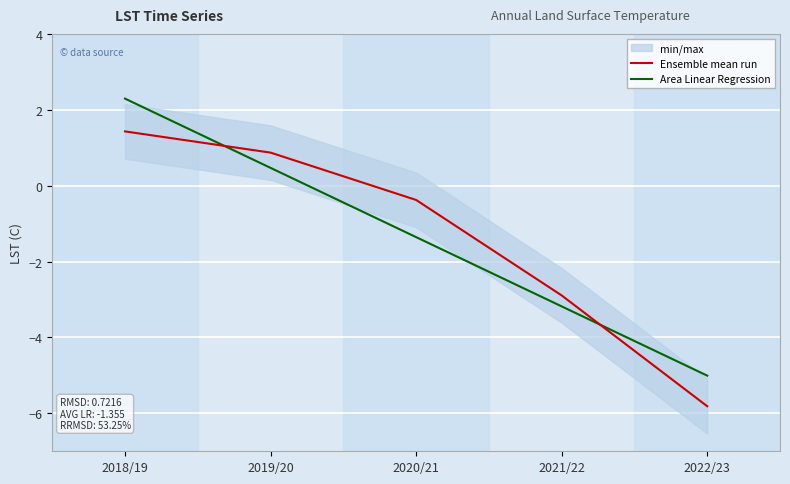

Between 2018/19 and 2019/20, which series saw the biggest shift?

Area Linear Regression